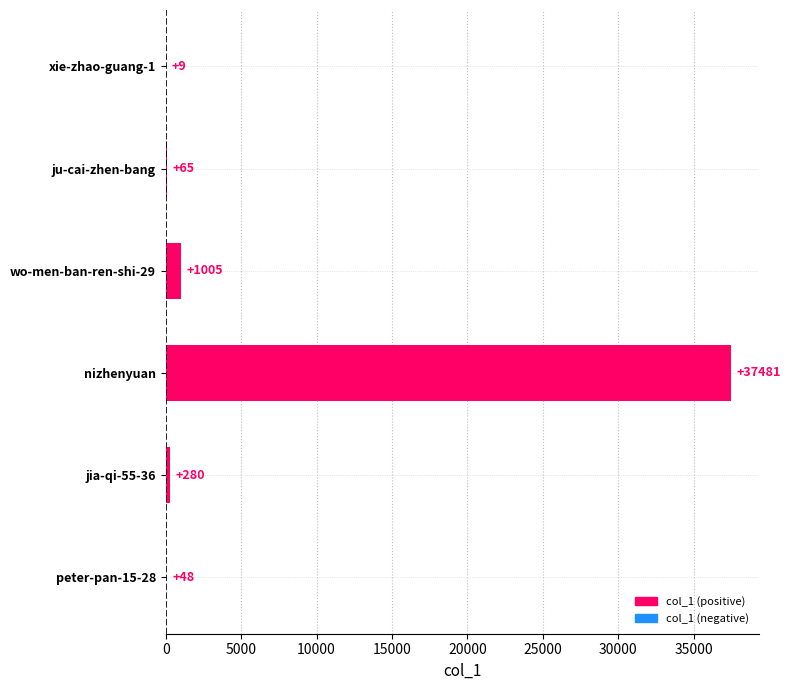

What is the average value?

6481